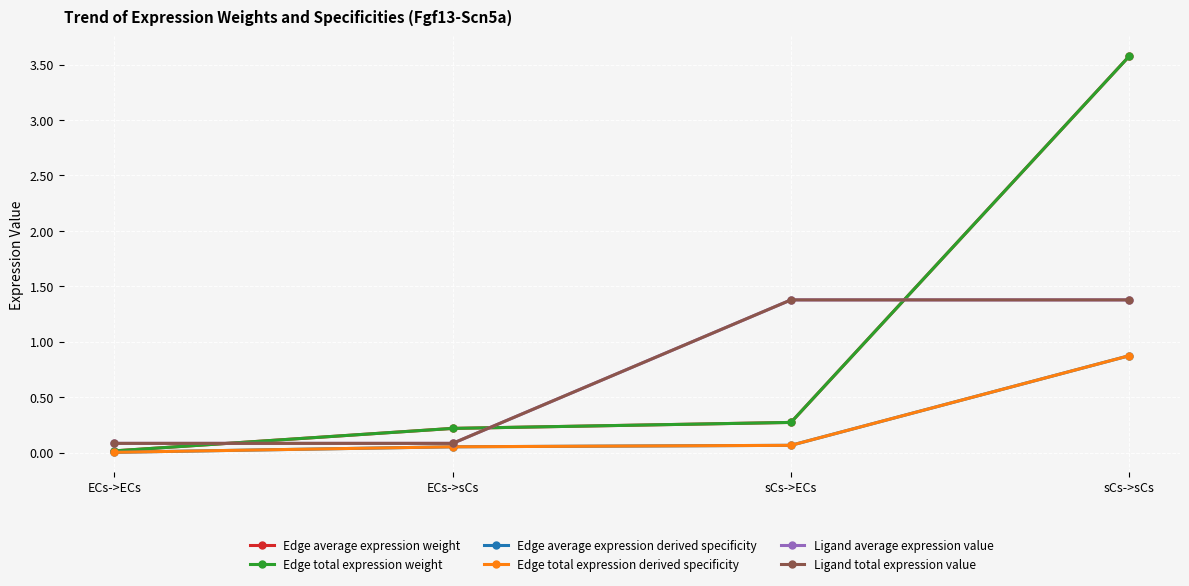

At how many categories does at least one series exceed 3?

1